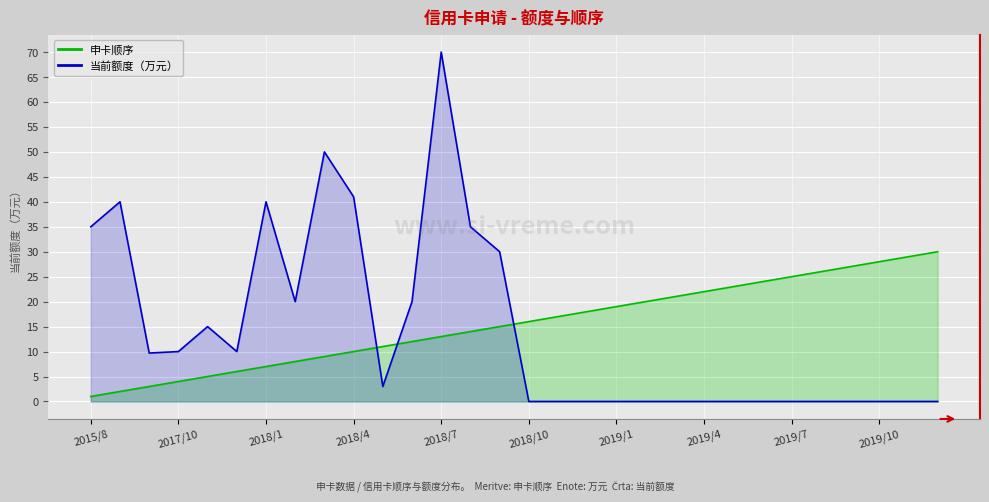

At which category is the sum across all series the highest?

2018/7